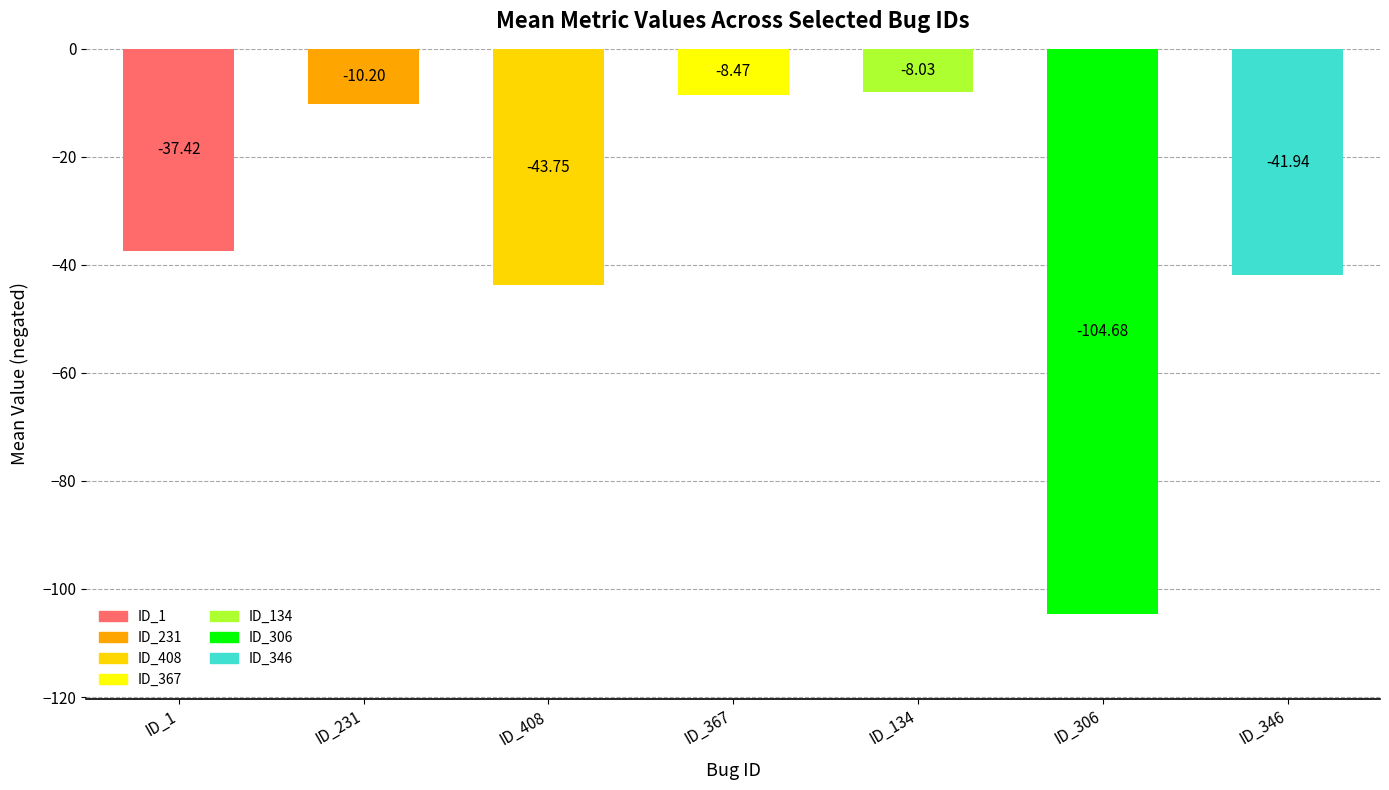

How many bars are there in total?

7